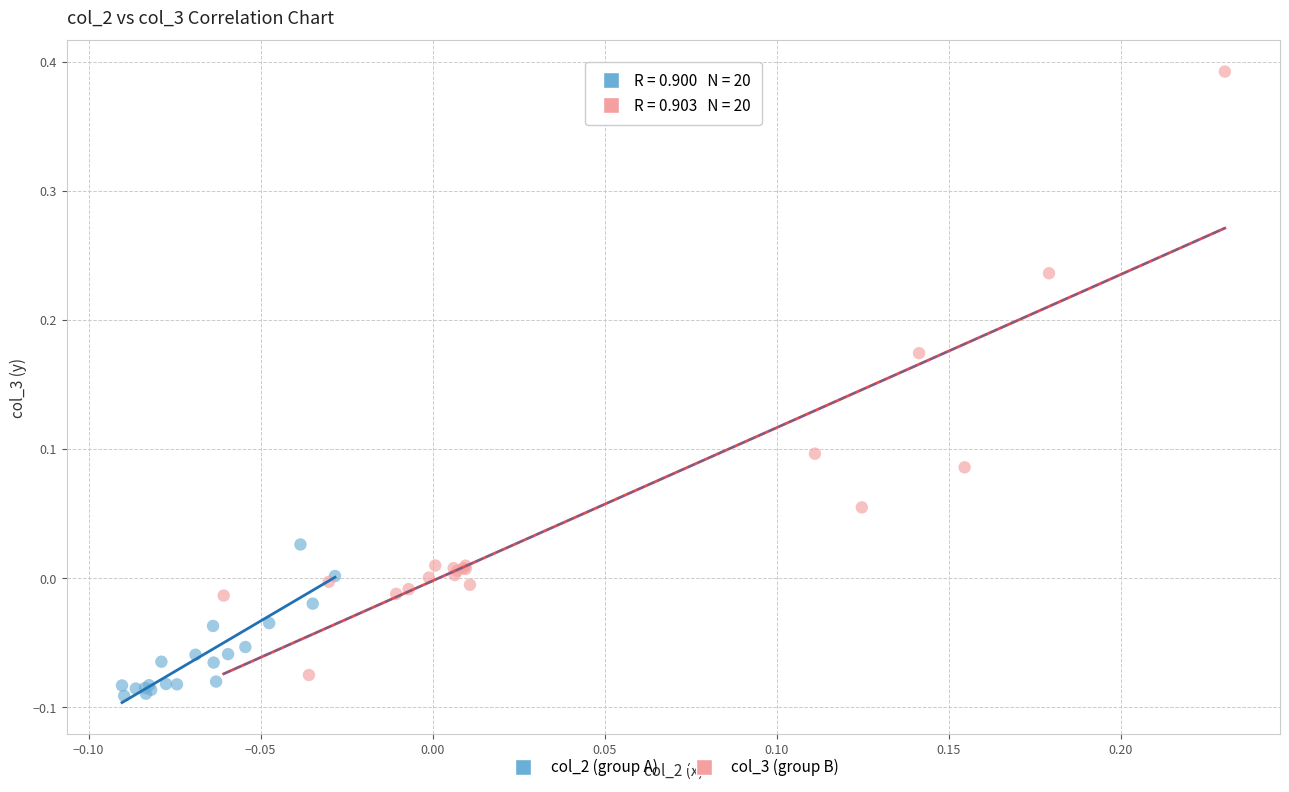

Which series has the largest Y range (max minus min)?

col_3 (group B)